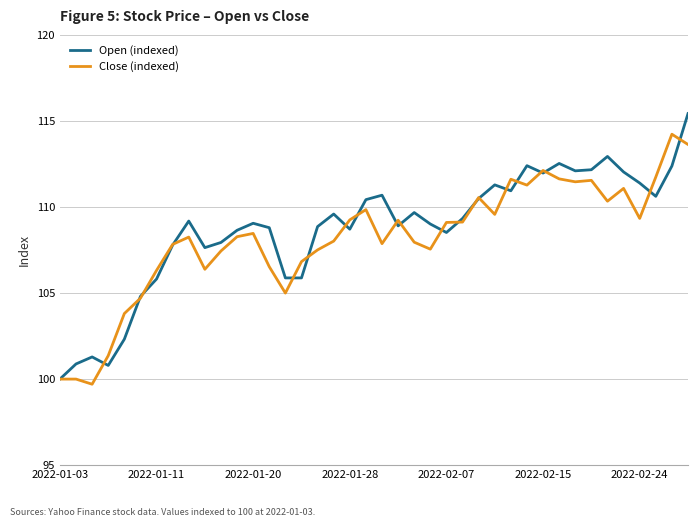

List the series in order of their peak value, highest first.

Open (indexed), Close (indexed)